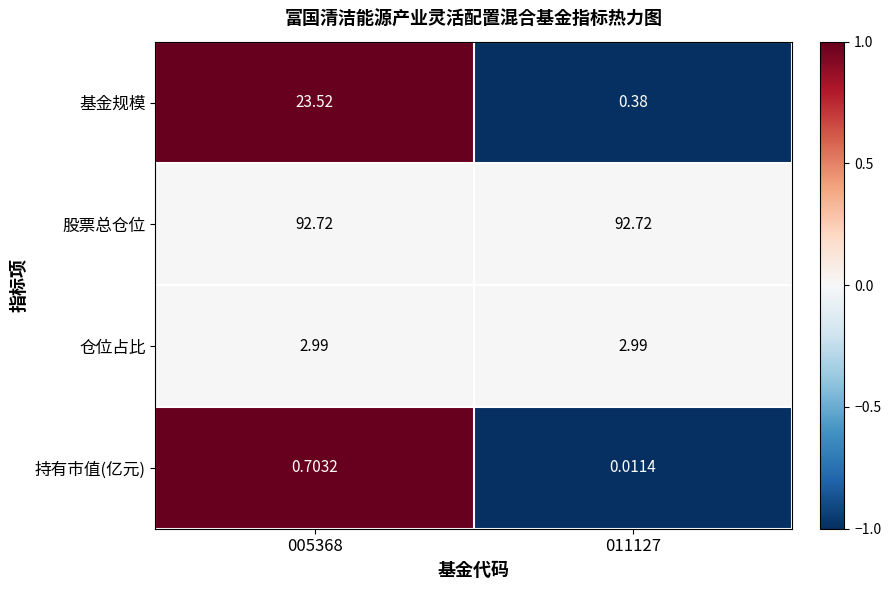

Which series has the largest total across all categories?

股票总仓位